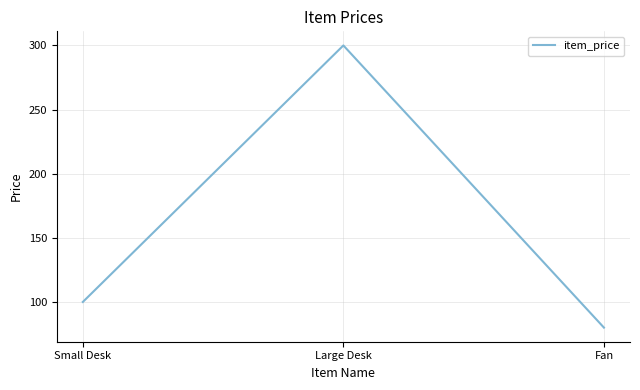

Count the number of categories in the chart.

3